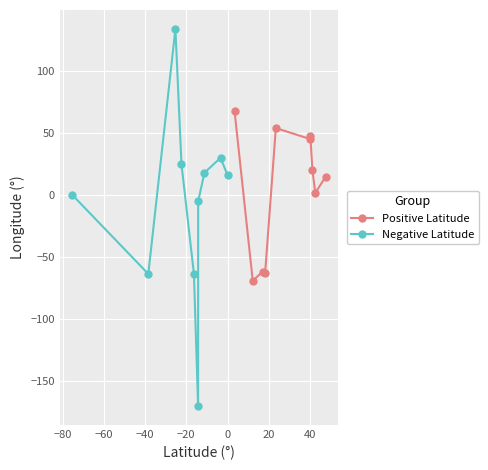

Reading left to right, extract all data points from this chart.

Positive Latitude: 67.7	-69.1	-61.8	-63.1	53.8	45.0	47.6	20.2	1.6	14.6
Negative Latitude: -0.0	-63.6	133.8	24.7	-63.6	-170.1	-5.2	17.9	29.9	15.8